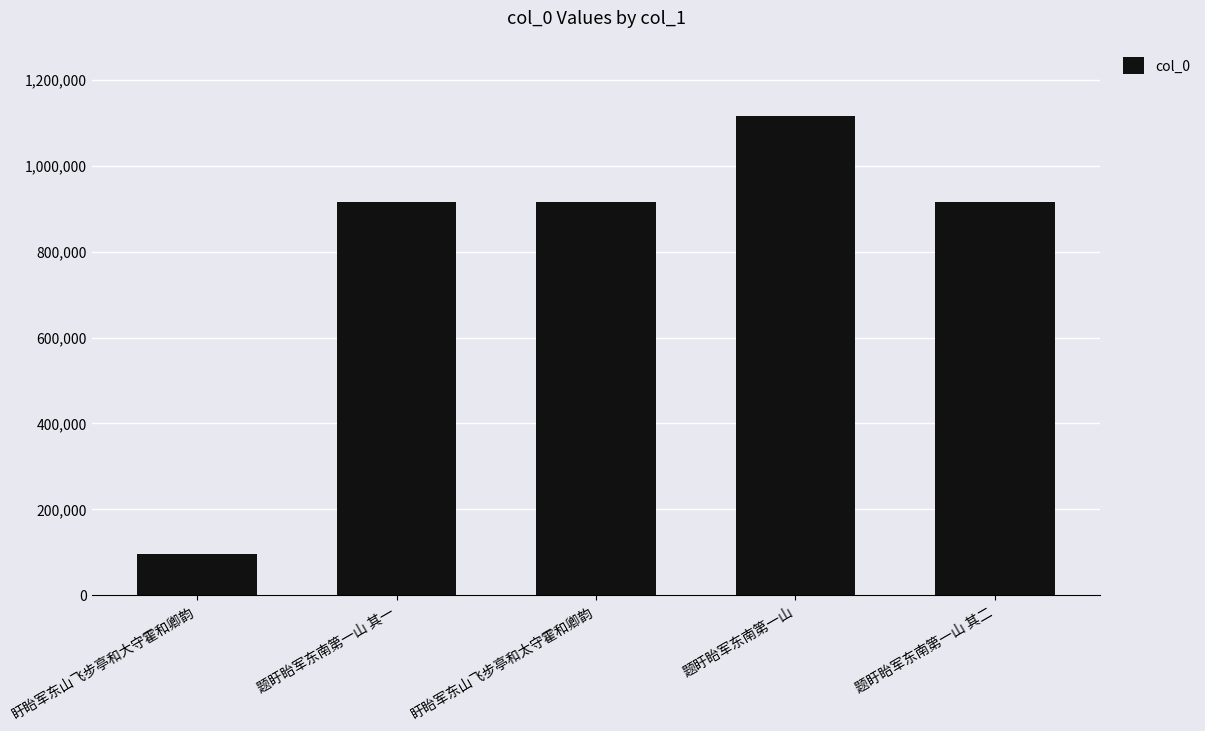

True or false: the data shows 631864 at 题盱眙军东南第一山 其一.

False